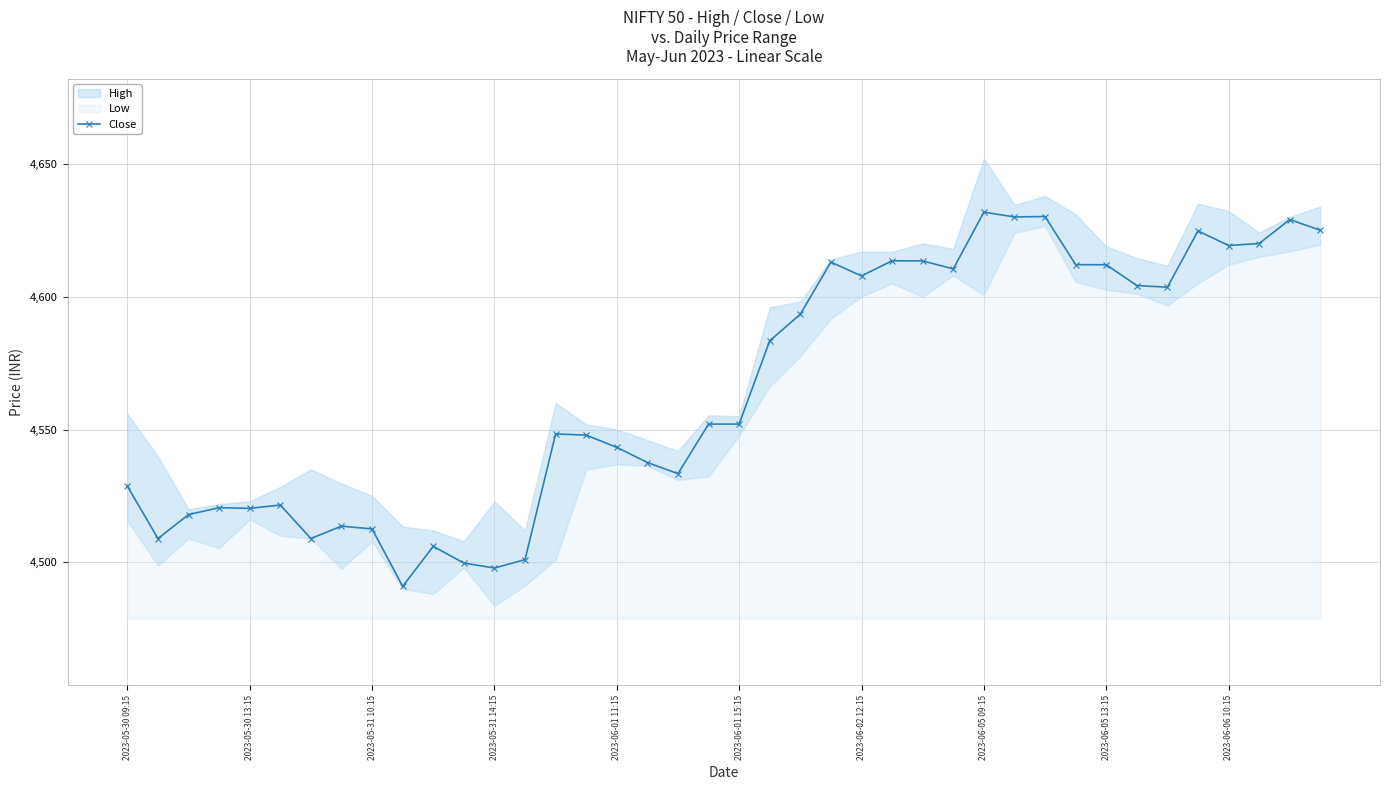

The Close series shows 4552.1 at 2023-06-01 15:15. True or false?

True